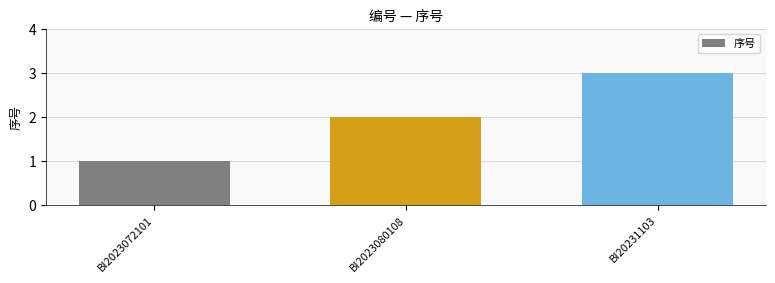

Between BI2023072101 and BI20231103, which is larger?

BI20231103